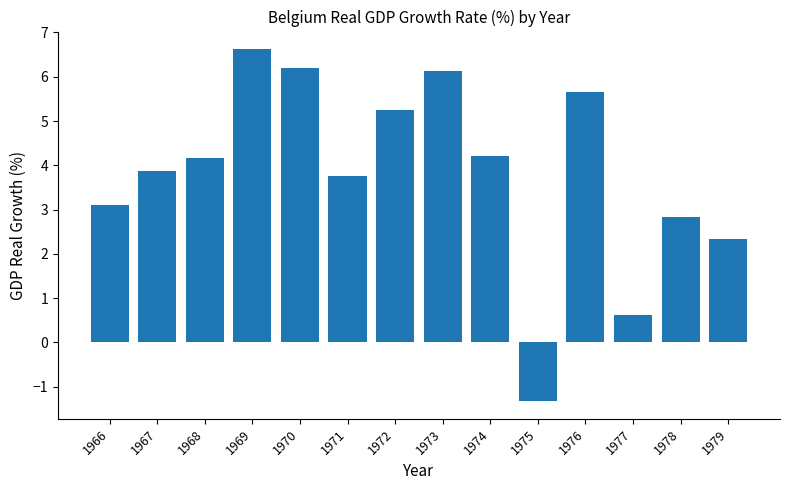

Where does the data first go above 4?

1968